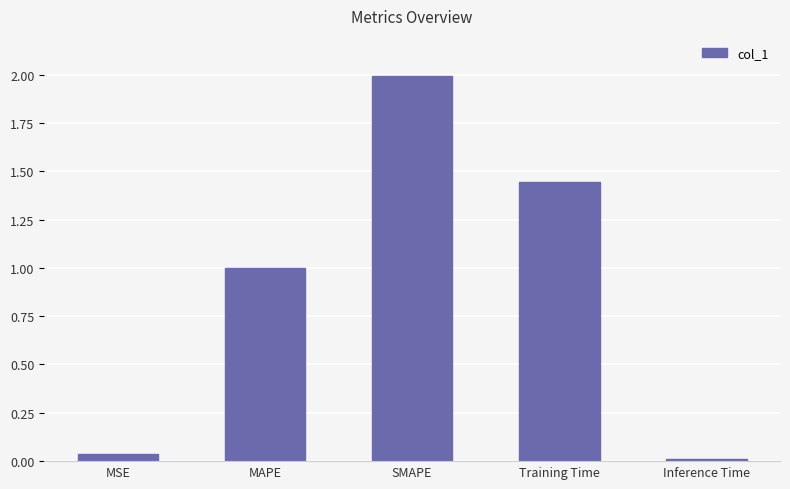

Rank the categories by value from lowest to highest.

Inference Time, MSE, MAPE, Training Time, SMAPE